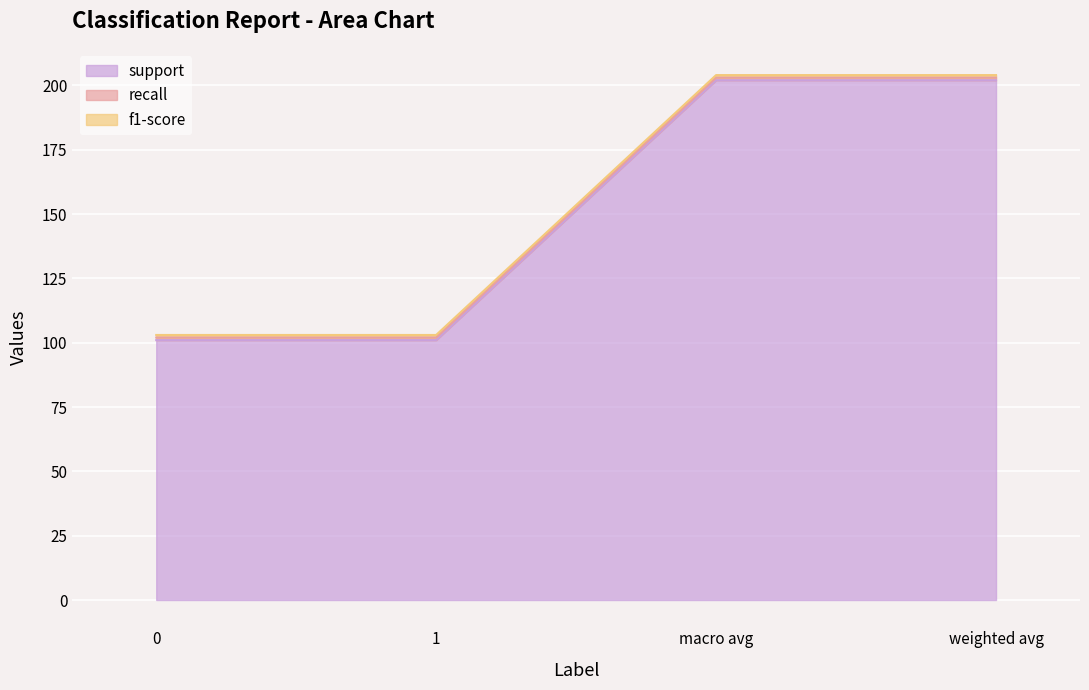

What is the maximum value shown in the chart?

202